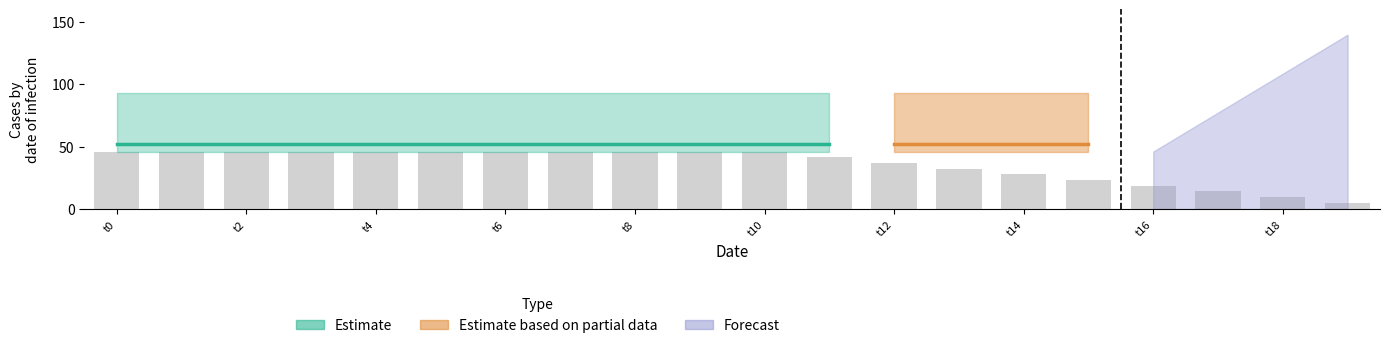

What is the smallest value displayed?

5.0